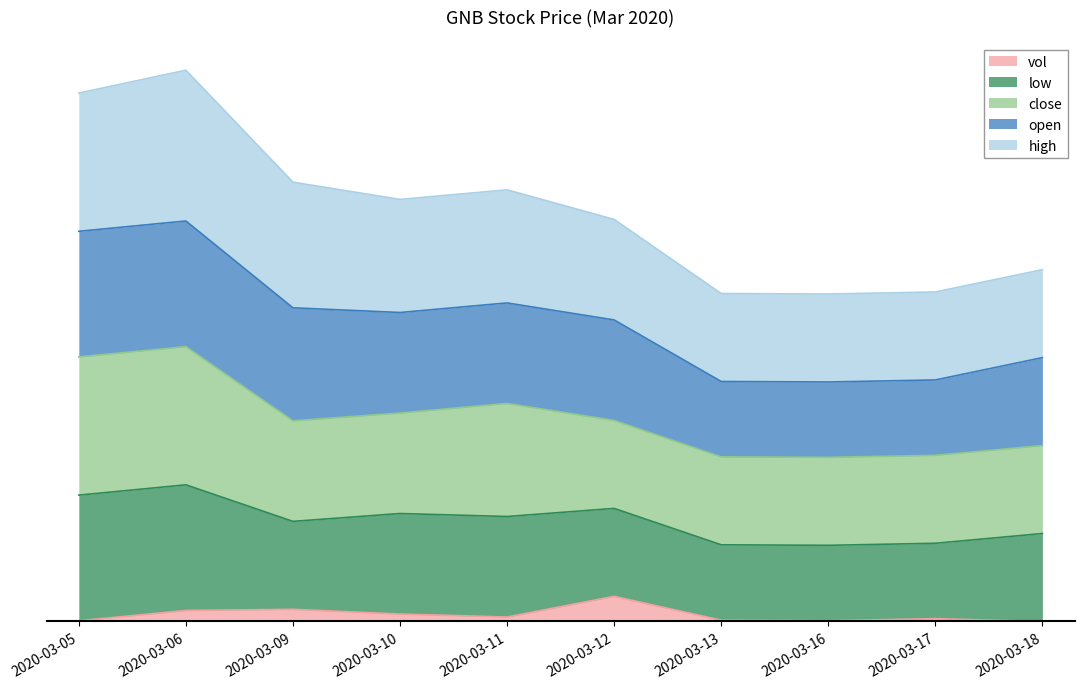

What is the total value across all series at 2020-03-16?

0.2